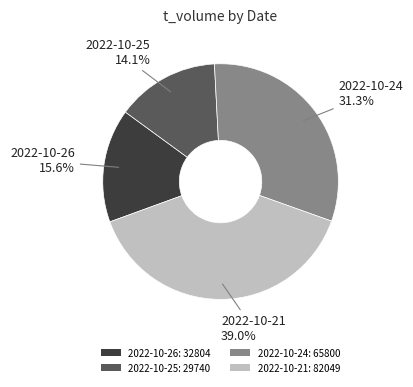

To the nearest percent, what is the combined percentage of 2022-10-24 and 2022-10-26?

47%